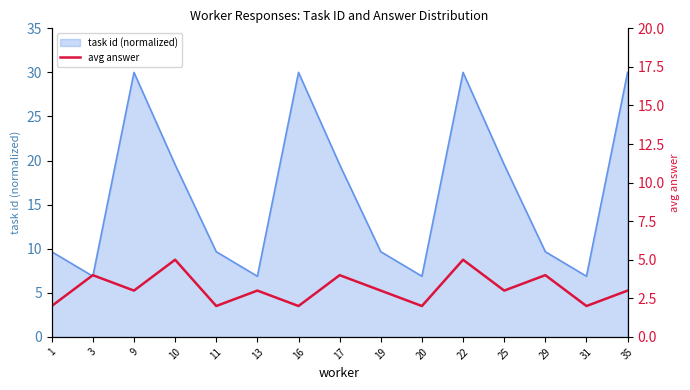

What is the value of the 12th point from the left?

3.0